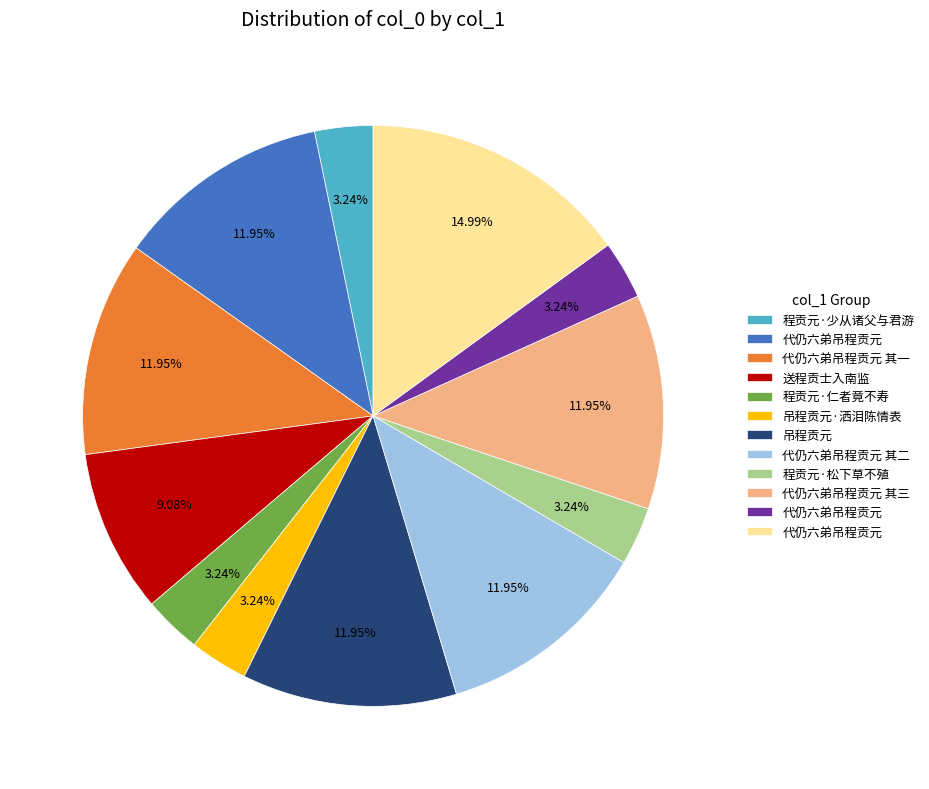

Is there any slice that represents more than half of the pie?

No